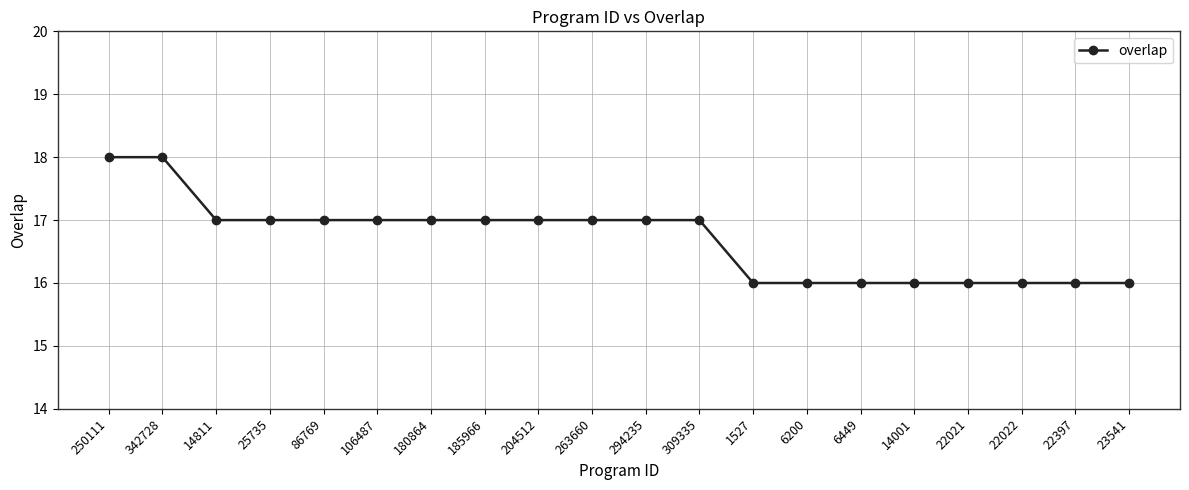

What position from the left is 185966?

8